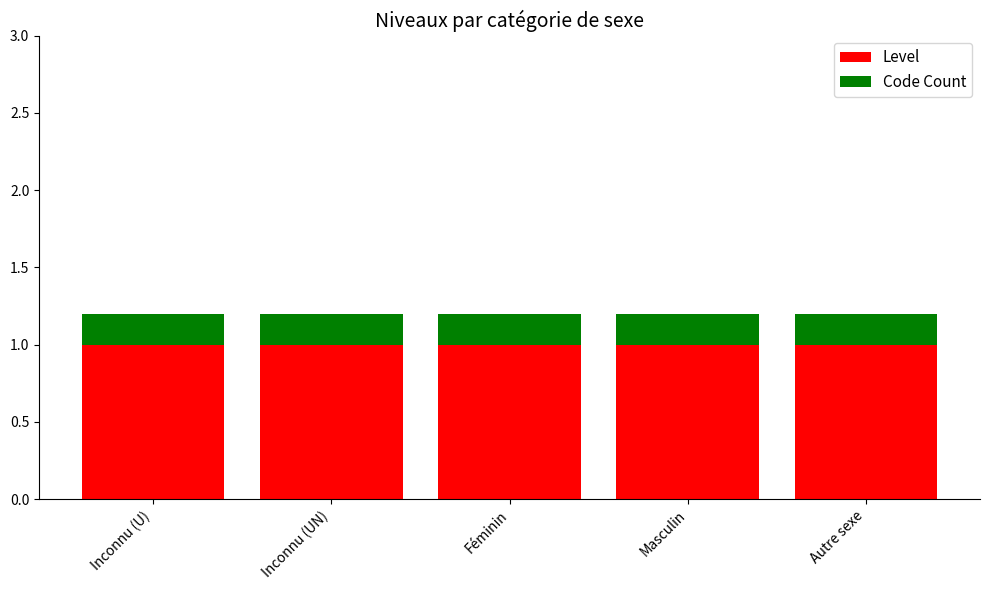

What is the sum of all Level values?

5.0